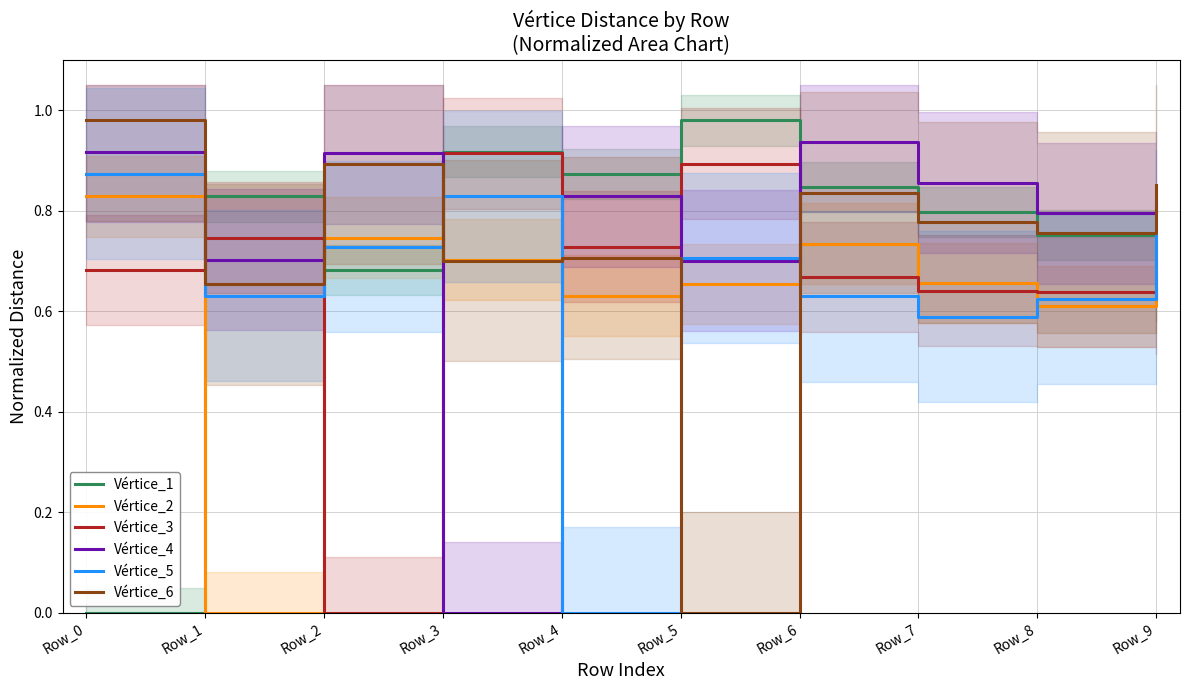

At which category is the sum across all series the highest?

Row_6